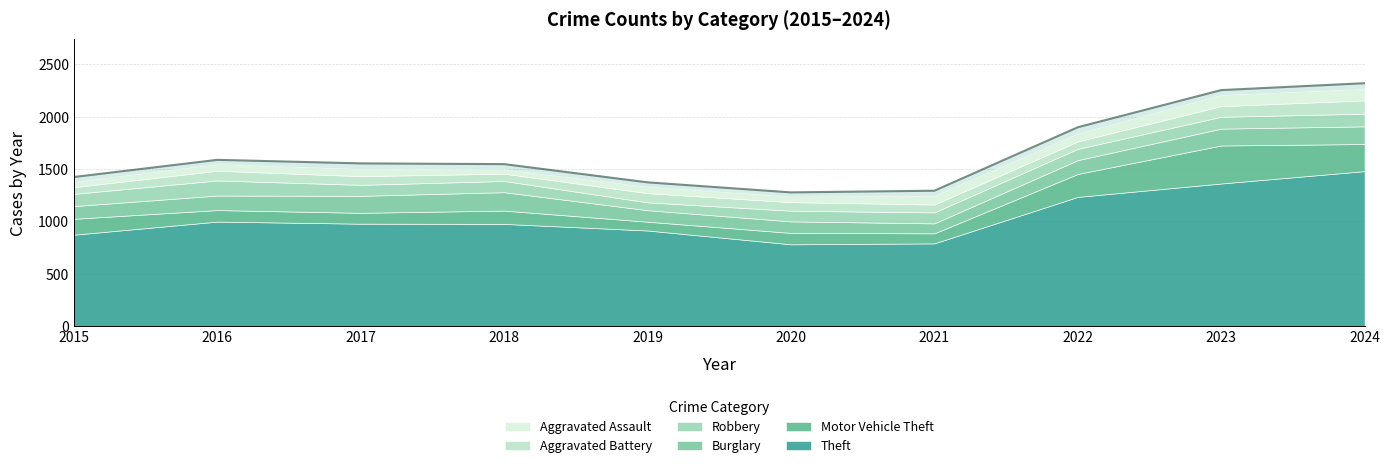

Where do Burglary and Robbery first cross each other?

2015 and 2016